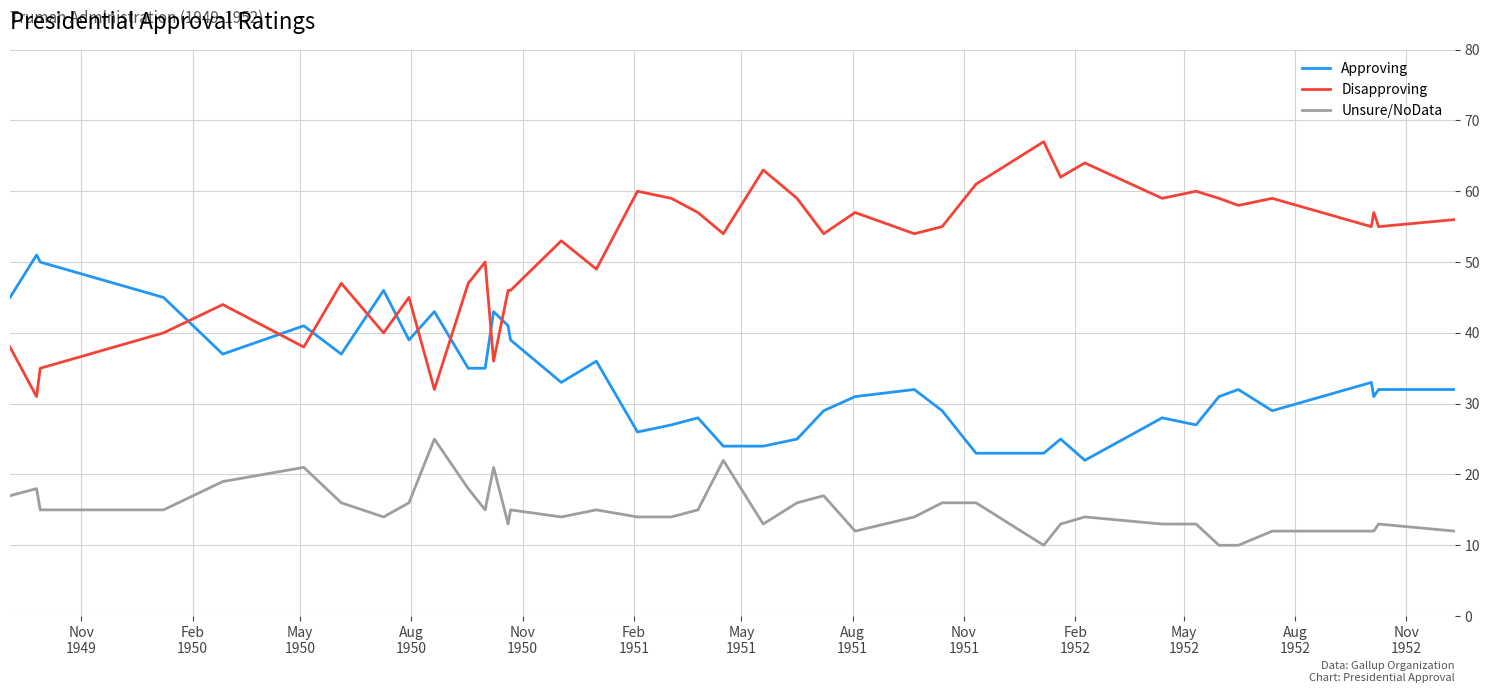

What is the maximum value shown in the chart?

67